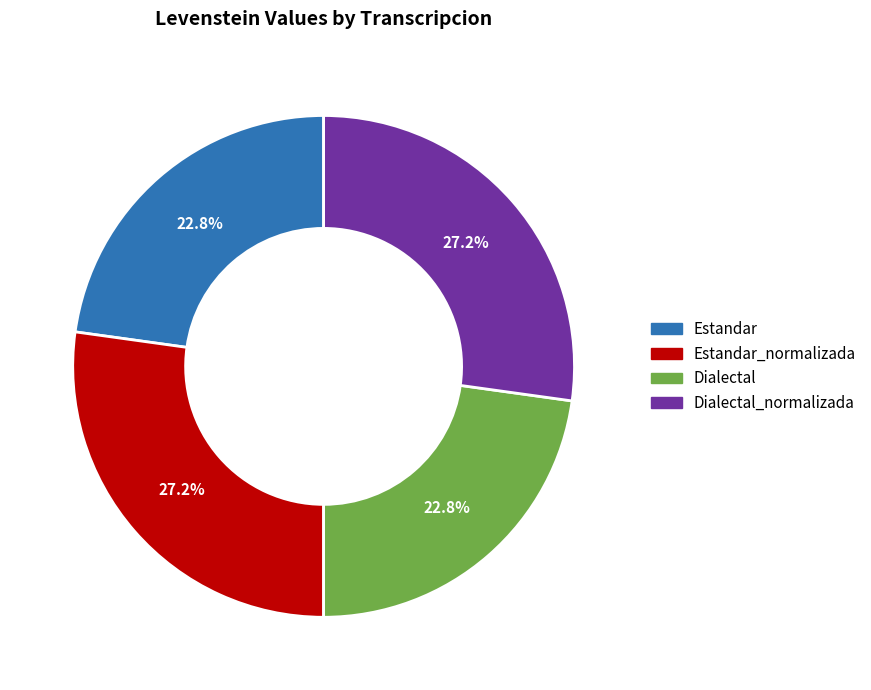

What is the total percentage of Estandar_normalizada and Estandar?

50.0%